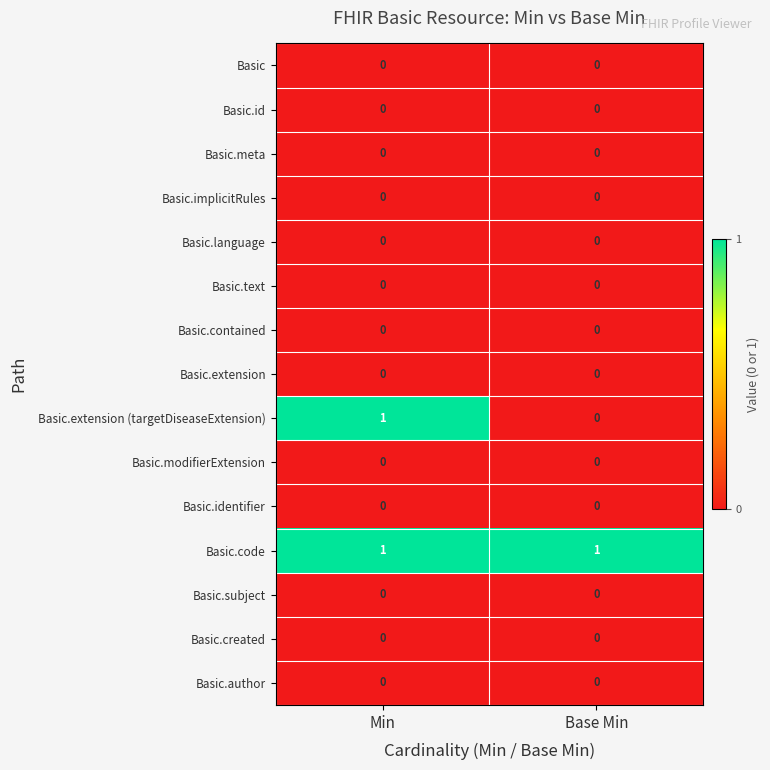

Which series has the widest spread of values?

Basic.extension (targetDiseaseExtension)